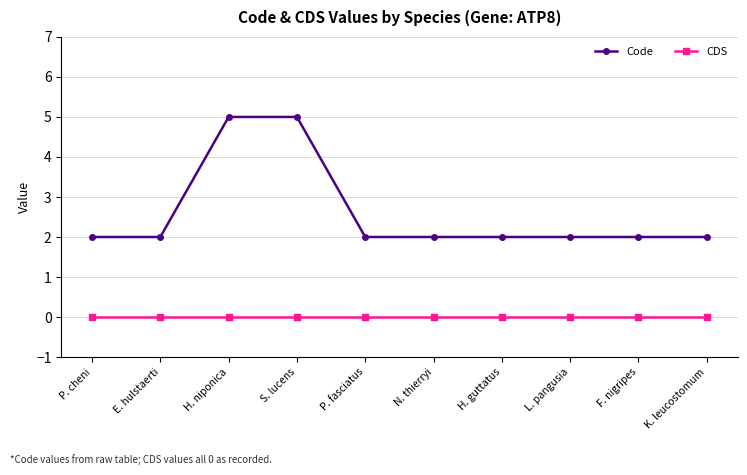

True or false: CDS has a value of 0 at H. guttatus.

True